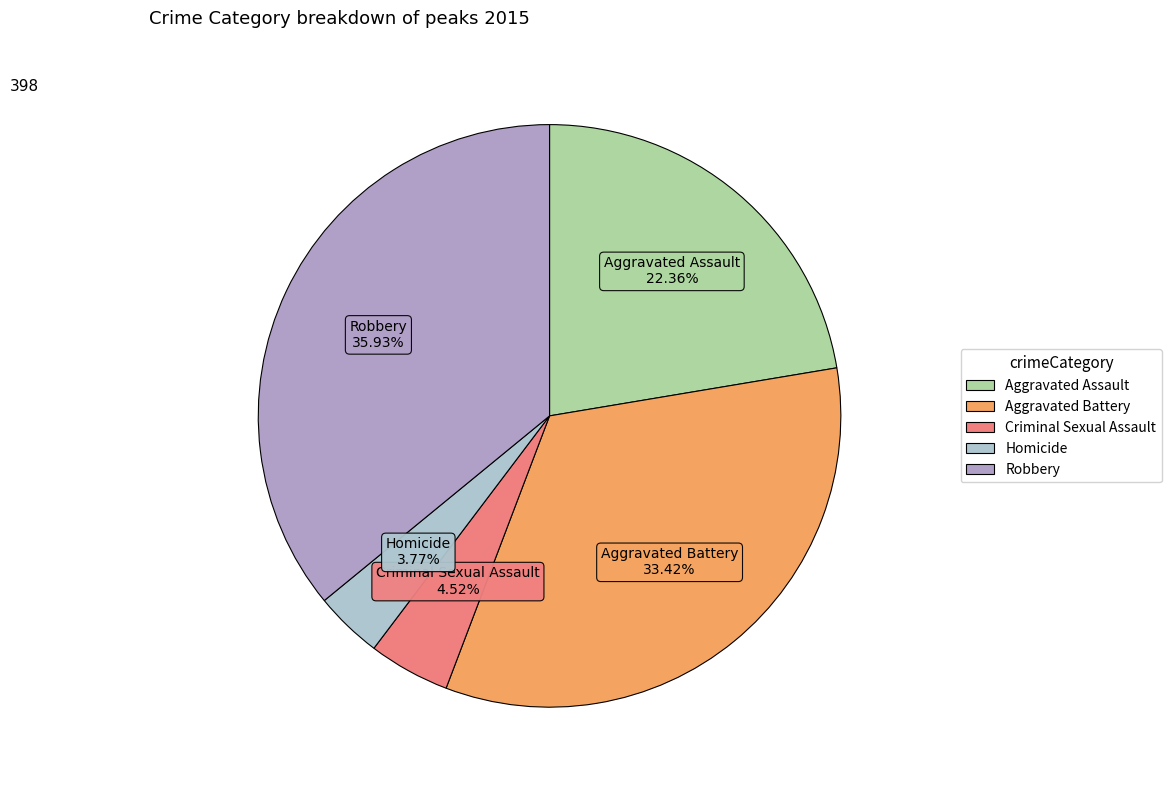

How many slices are in this pie chart?

5